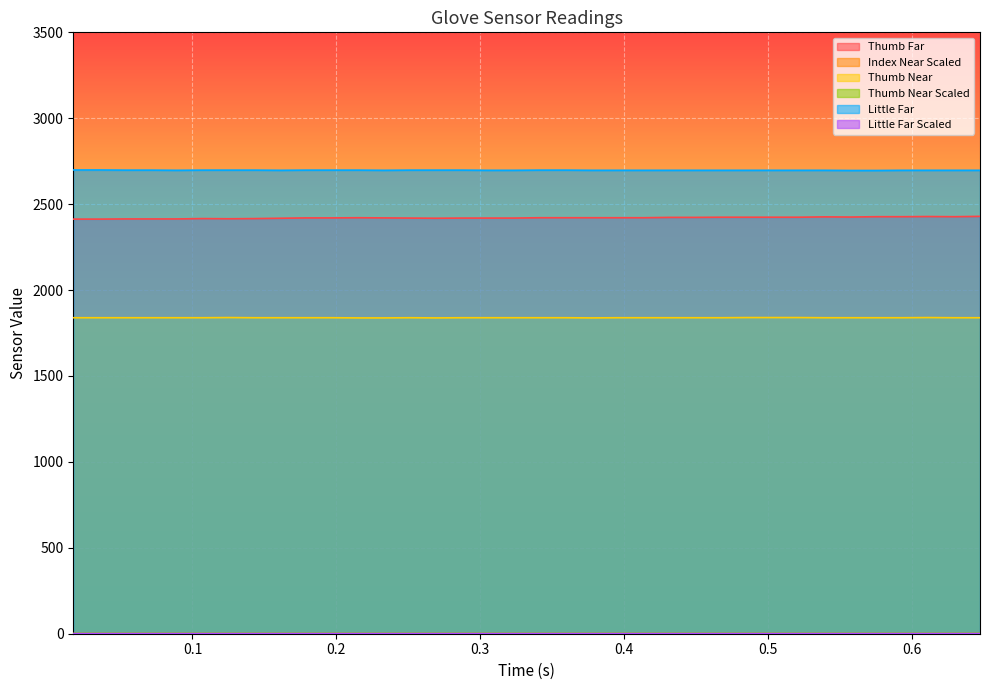

Reading left to right, transcribe all the data shown in this chart.

Thumb Far: 2413.0	2413.0	2414.0	2414.0	2414.0	2416.0	2415.0	2416.0	2418.0	2420.0	2420.0	2421.0	2420.0	2419.0	2418.0	2419.0	2419.0	2419.0	2421.0	2421.0	2421.0	2421.0	2421.0	2423.0	2423.0	2424.0	2424.0	2424.0	2424.0	2426.0	2425.0	2427.0	2427.0	2428.0	2427.0	2429.0
Index Near Scaled: 0.8	0.8	0.8	0.8	0.8	0.8	0.8	0.8	0.8	0.8	0.8	0.8	0.8	0.8	0.8	0.8	0.8	0.8	0.8	0.8	0.8	0.8	0.8	0.8	0.8	0.8	0.8	0.8	0.8	0.8	0.8	0.8	0.8	0.8	0.8	0.8
Thumb Near: 1839.0	1839.0	1839.0	1839.0	1839.0	1839.0	1840.0	1839.0	1839.0	1839.0	1839.0	1838.0	1838.0	1839.0	1838.0	1839.0	1839.0	1839.0	1839.0	1839.0	1838.0	1839.0	1839.0	1839.0	1839.0	1839.0	1840.0	1840.0	1840.0	1839.0	1839.0	1839.0	1839.0	1840.0	1839.0	1839.0
Thumb Near Scaled: 0.9	0.9	0.9	0.9	0.9	0.9	0.9	0.9	0.9	0.9	0.9	0.9	0.9	0.9	0.9	0.9	0.9	0.9	0.9	0.9	0.9	0.9	0.9	0.9	0.9	0.9	0.9	0.9	0.9	0.9	0.9	0.9	0.9	0.9	0.9	0.9
Little Far: 2699.0	2699.0	2698.0	2698.0	2697.0	2698.0	2698.0	2698.0	2697.0	2698.0	2698.0	2698.0	2697.0	2698.0	2698.0	2698.0	2697.0	2697.0	2698.0	2698.0	2697.0	2697.0	2697.0	2697.0	2697.0	2697.0	2697.0	2697.0	2697.0	2697.0	2696.0	2696.0	2697.0	2697.0	2697.0	2697.0
Little Far Scaled: 0.5	0.5	0.5	0.5	0.5	0.5	0.5	0.5	0.5	0.5	0.5	0.5	0.5	0.5	0.5	0.5	0.5	0.5	0.5	0.5	0.5	0.5	0.5	0.5	0.5	0.5	0.5	0.5	0.5	0.5	0.5	0.5	0.5	0.5	0.5	0.5